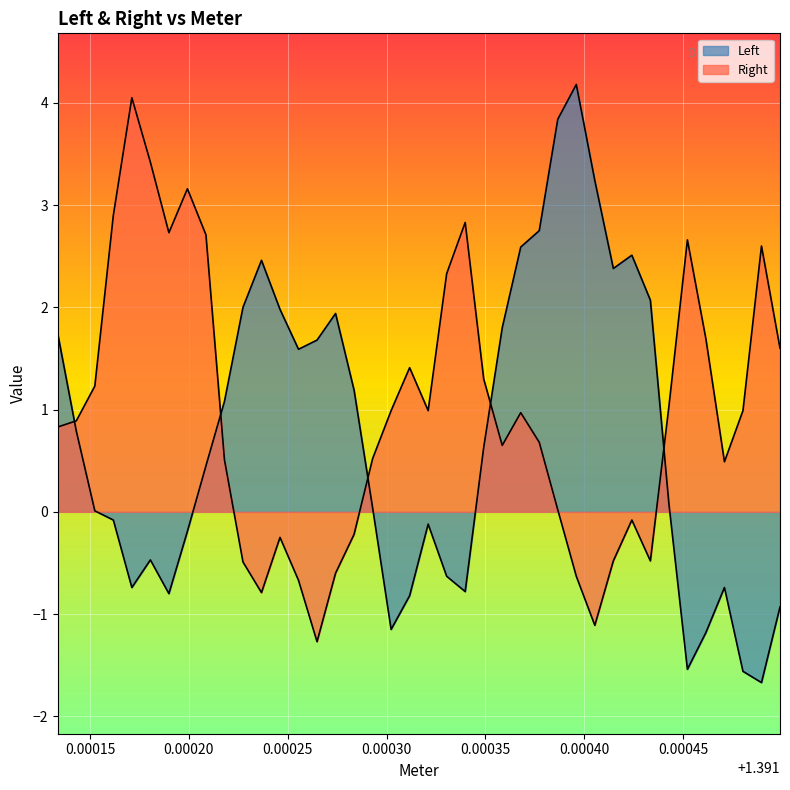

Does the chart display data point markers on the line(s)?

No